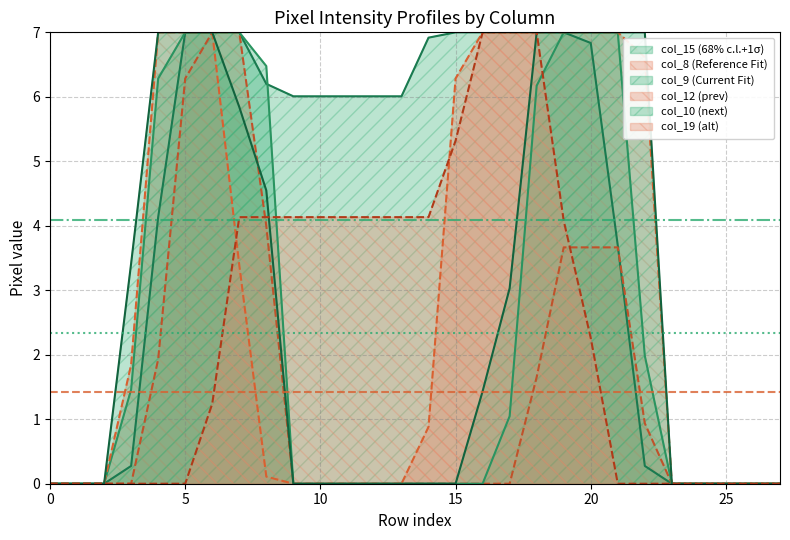

Which series has the largest range (max minus min)?

col_15